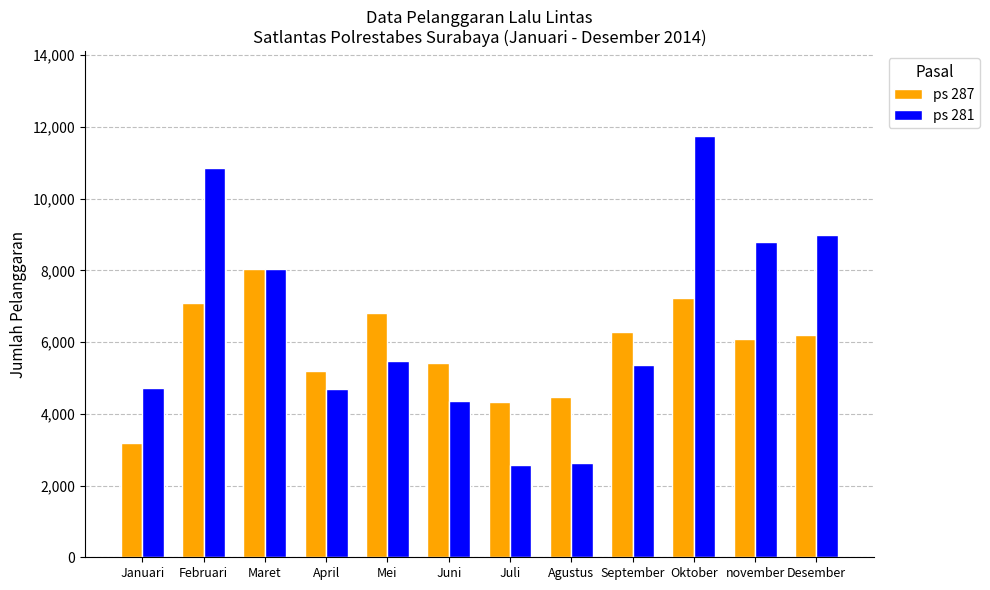

How many categories are shown in the chart?

12